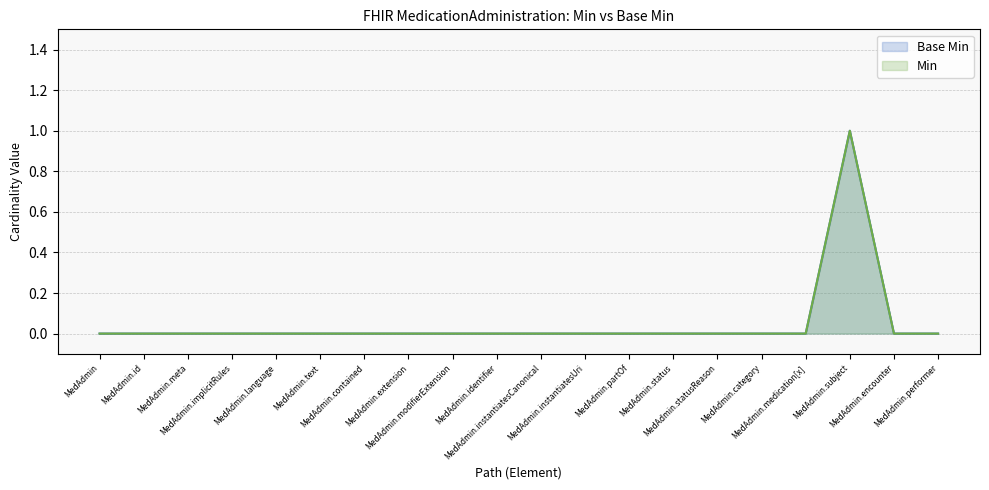

Does the chart have visible grid lines?

Yes